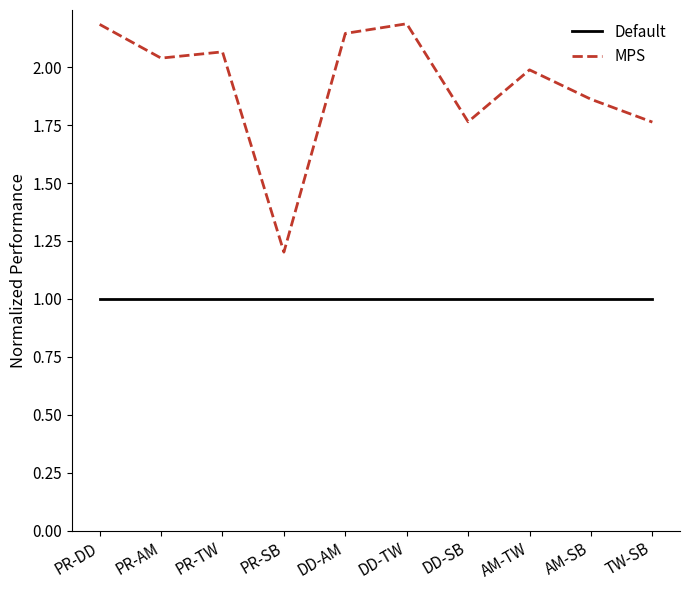

Between DD-TW and TW-SB, which series saw the biggest shift?

MPS